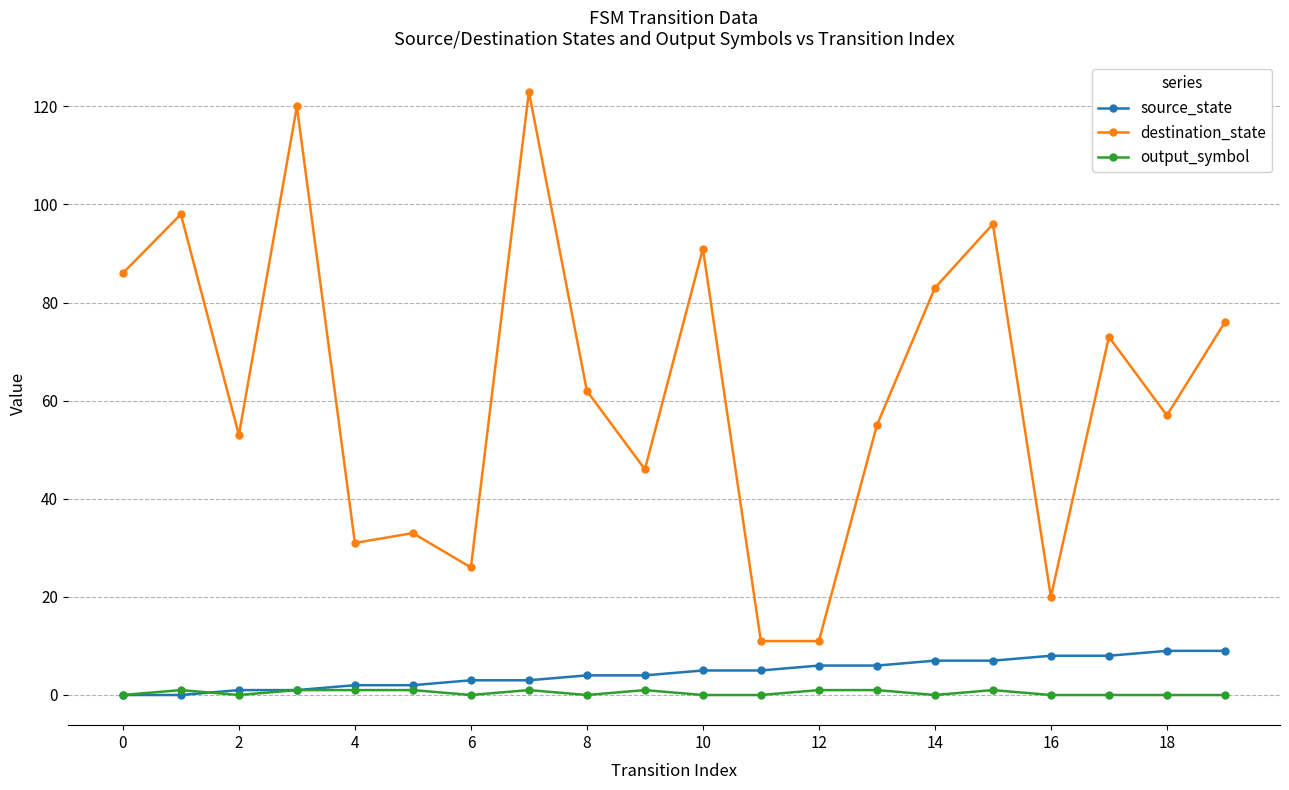

Which series has the largest range (max minus min)?

destination_state